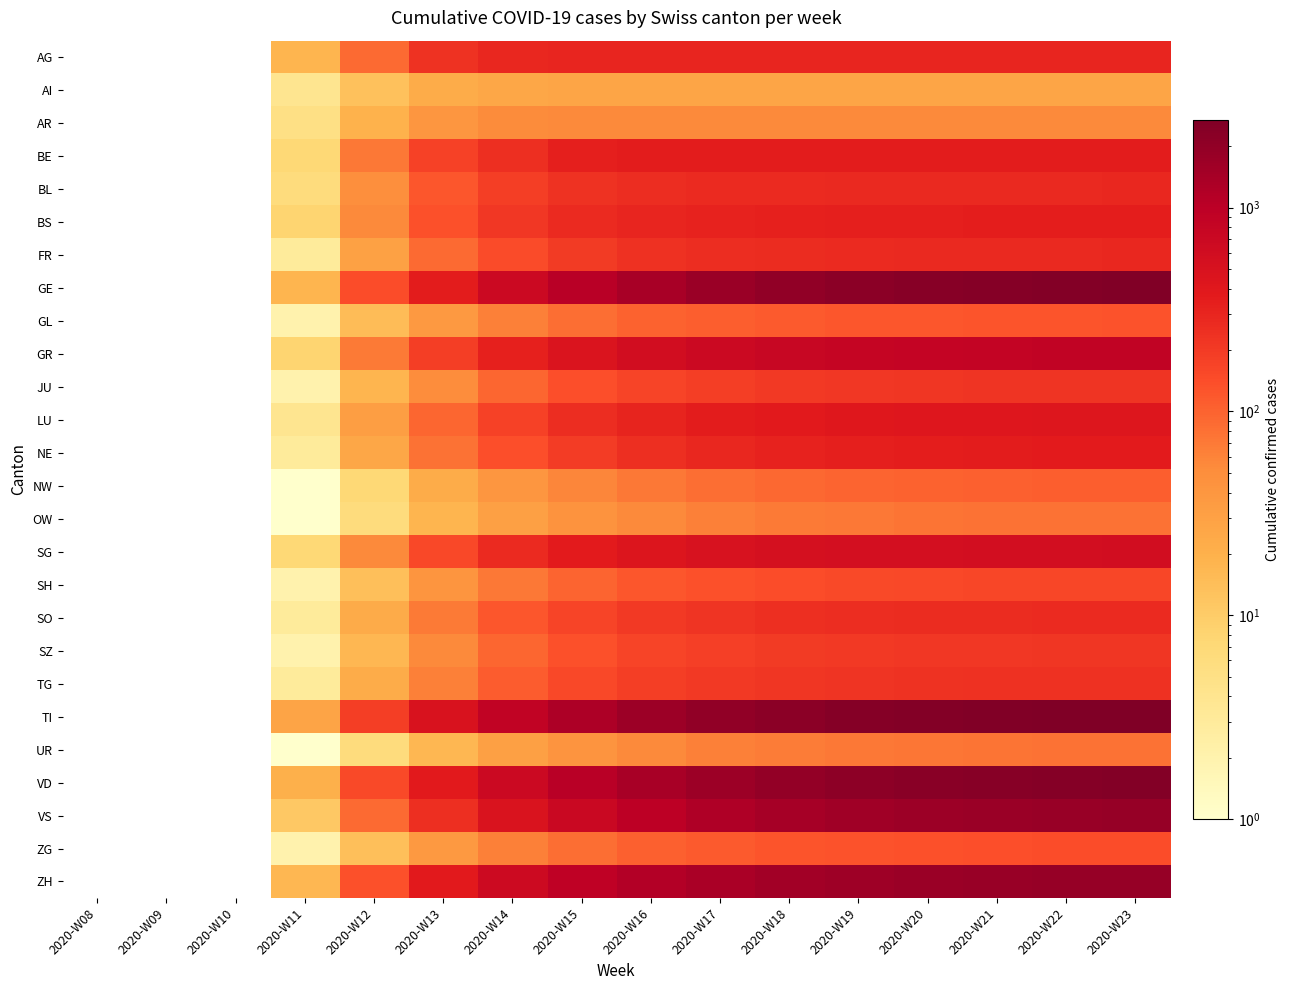

At which category is the sum across all series the highest?

2020-W23